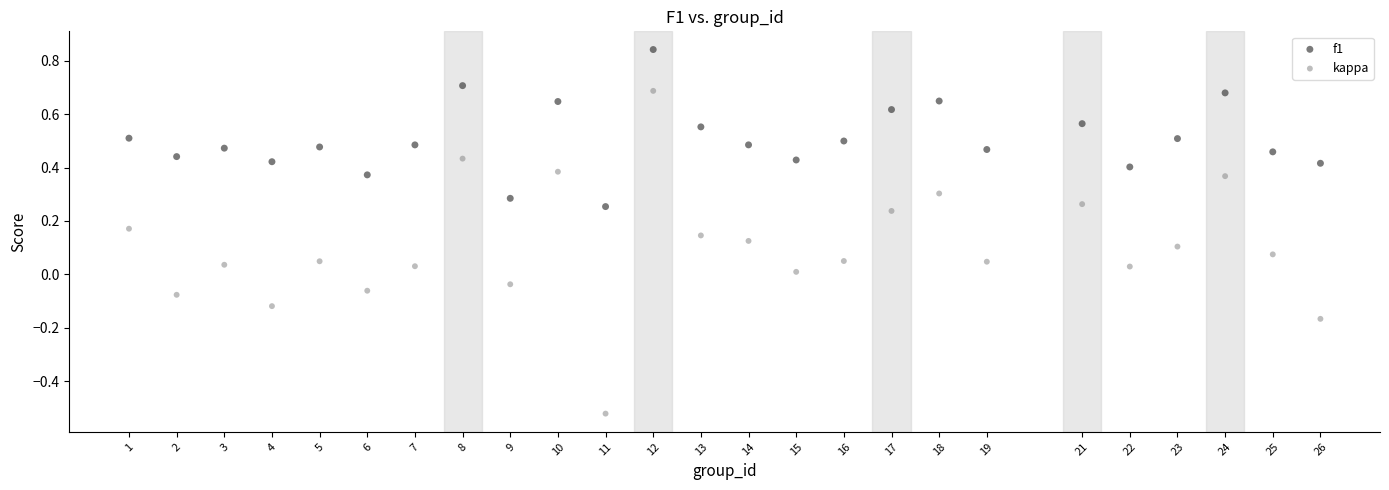

Which series contains the lowest Y value?

kappa